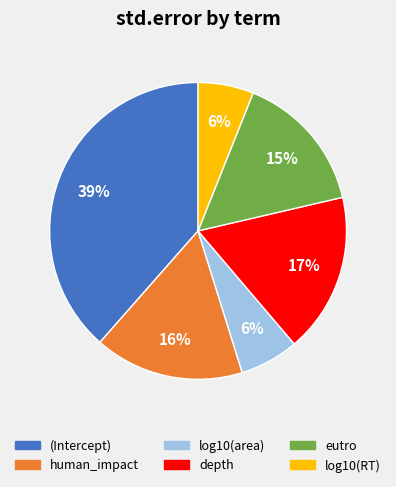

Does any single category account for the majority?

No